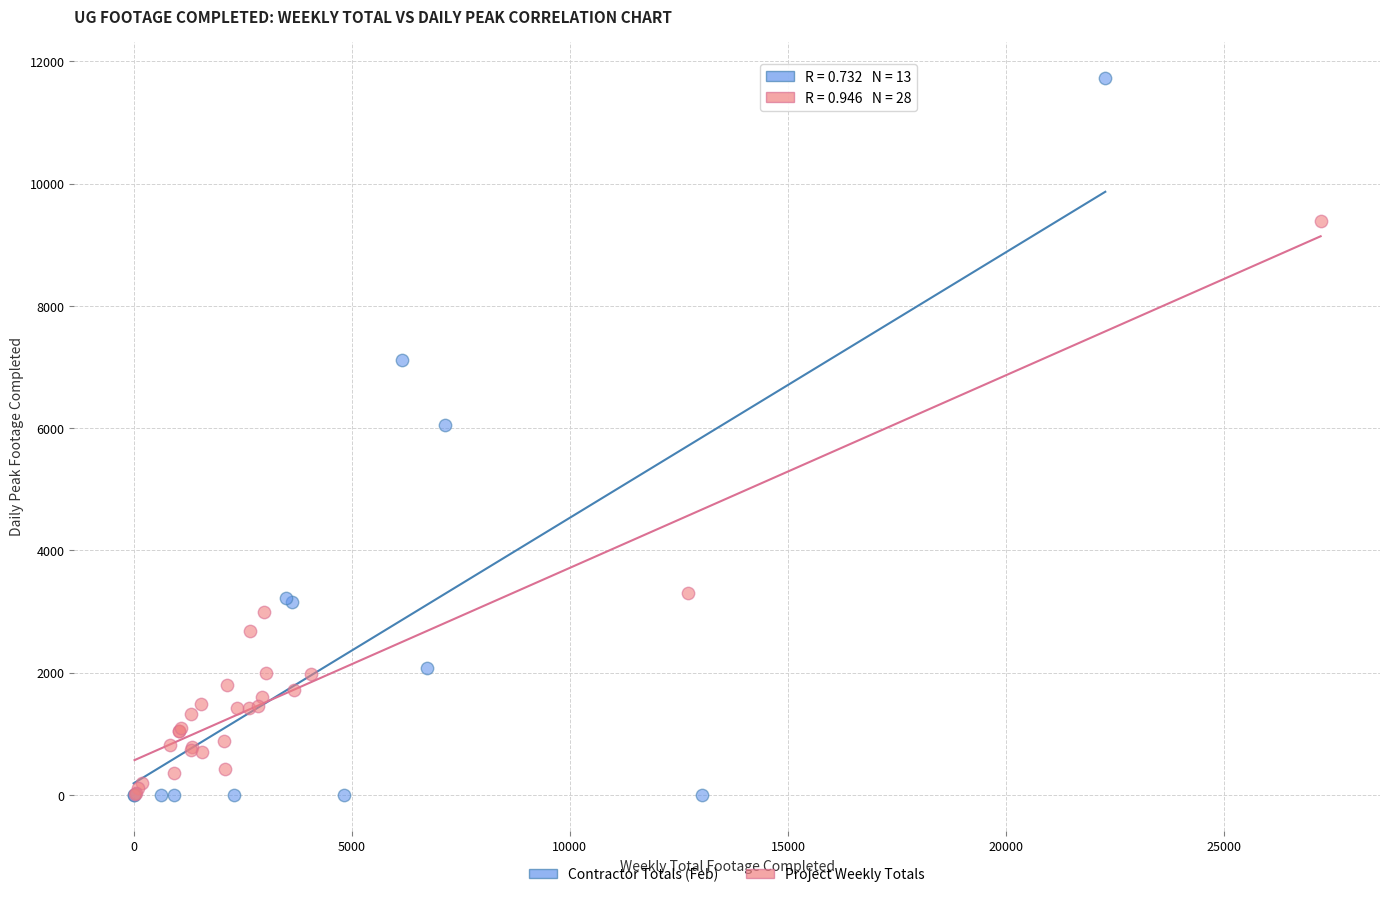

Which series reaches the maximum Y coordinate?

Contractor Totals (Feb)